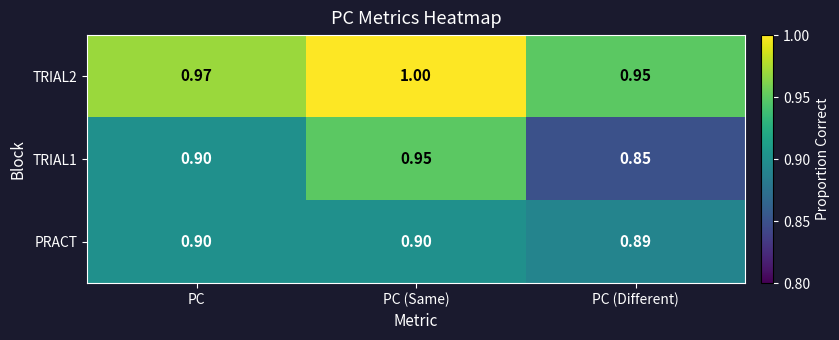

List the labels in order of TRIAL1 value, smallest first.

PC (Different), PC, PC (Same)